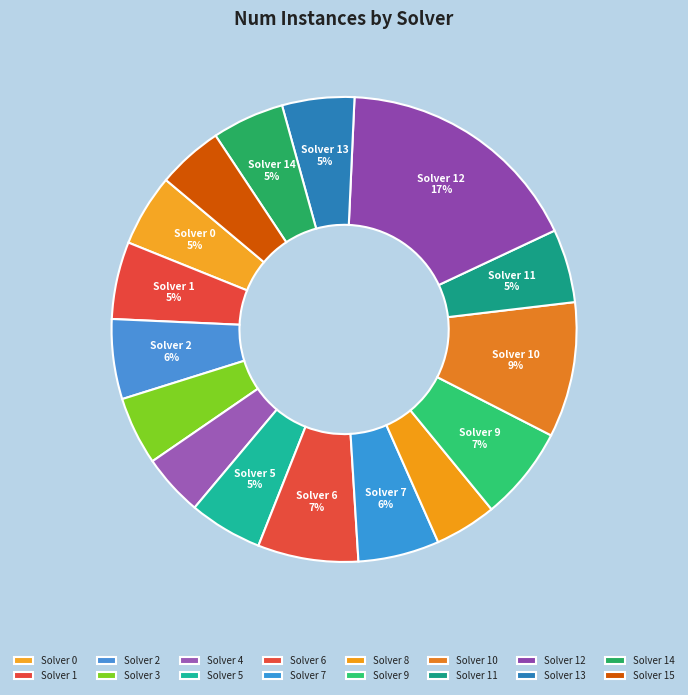

What is the smallest slice in the pie chart?

Solver 4